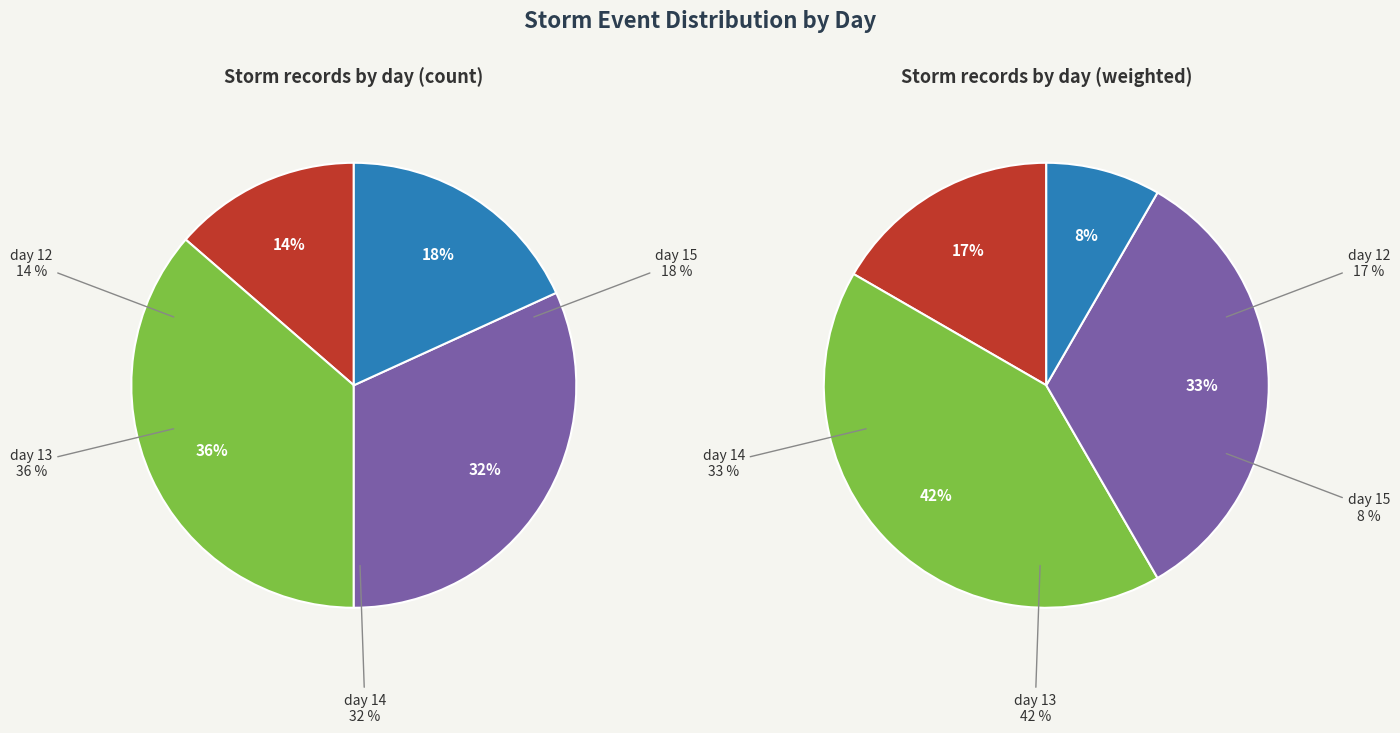

Is there a majority slice in this chart?

No